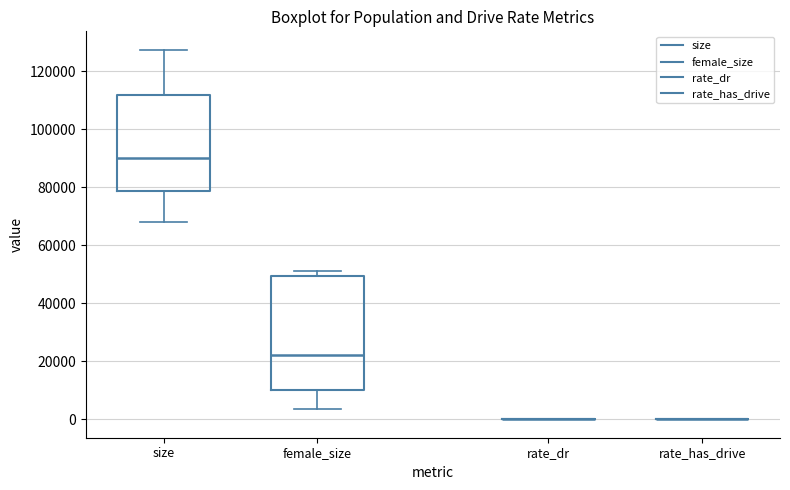

Comparing the boxes themselves (not the whiskers), which one is the tallest?

female_size